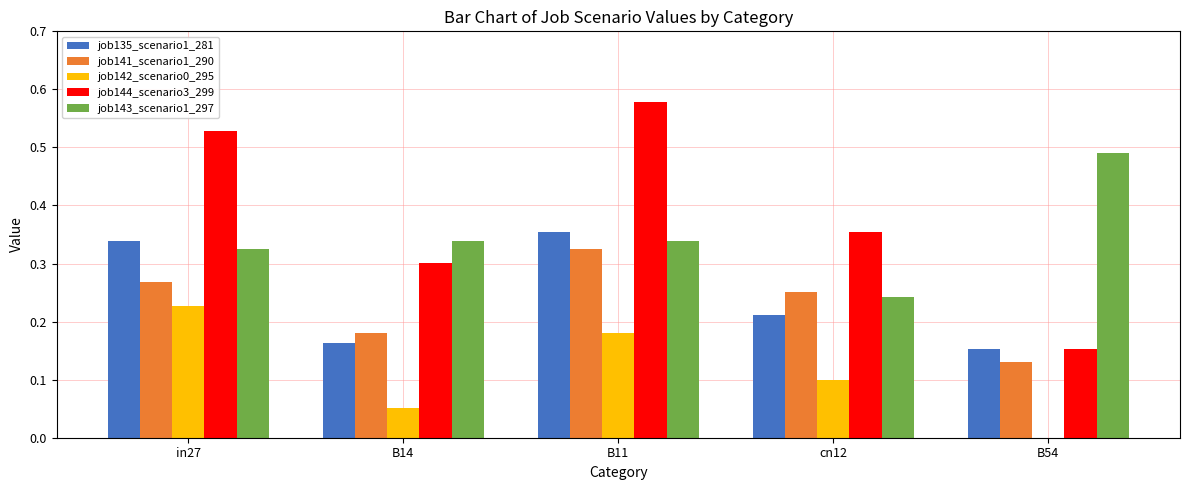

Between in27 and B14, which series saw the biggest shift?

job144_scenario3_299